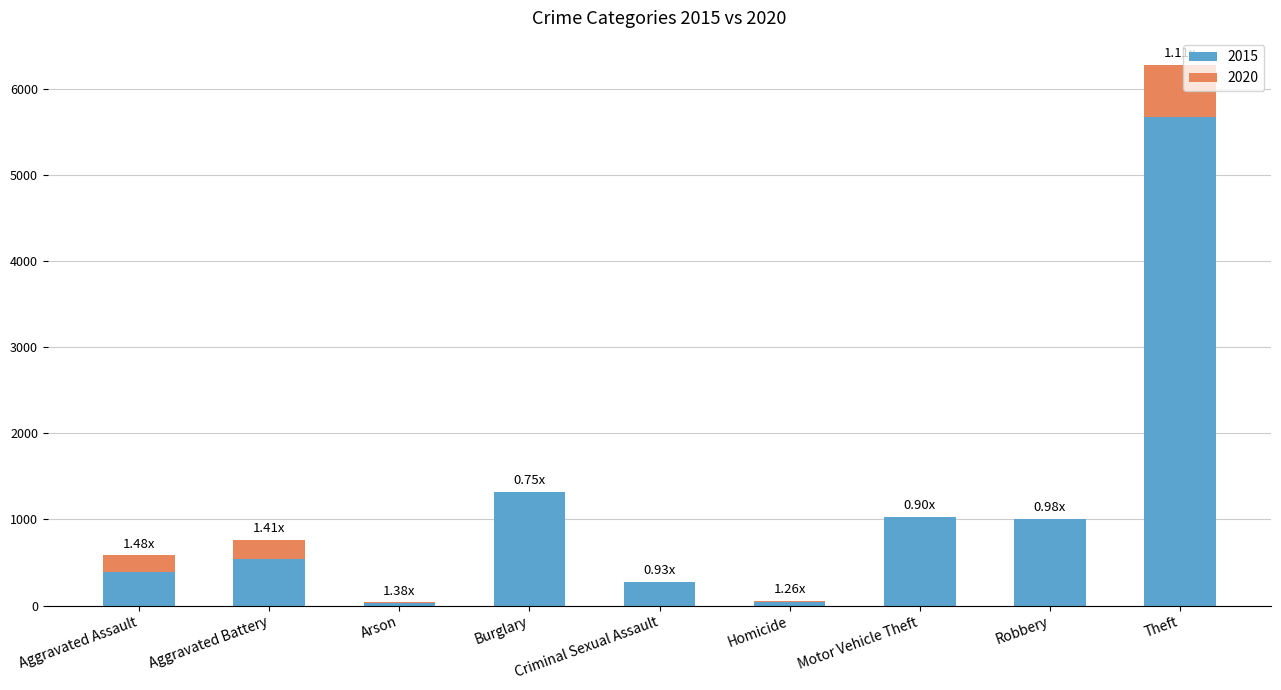

At which category is the sum across all series the highest?

Theft